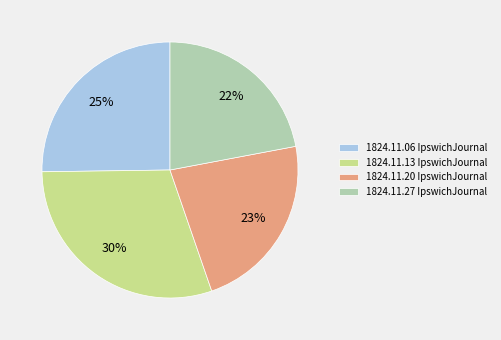

To the nearest percent, what percentage of the pie is 1824.11.27 IpswichJournal?

22%